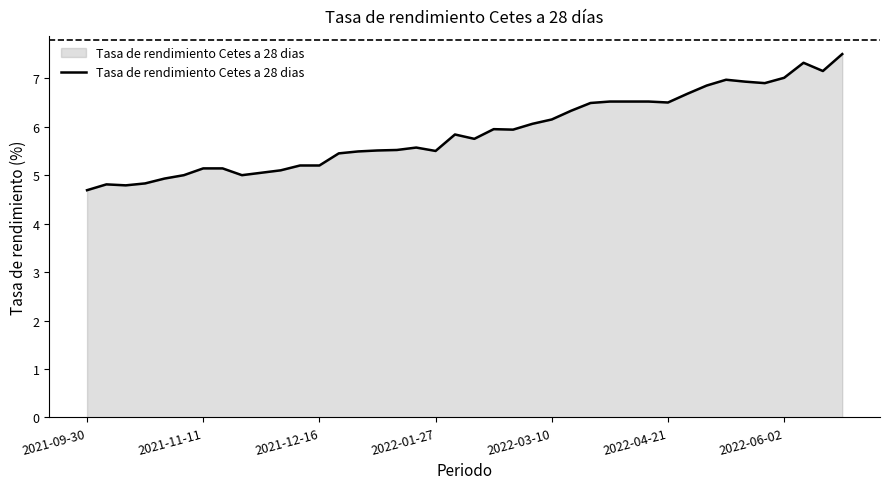

Does the chart display data point markers on the line(s)?

No